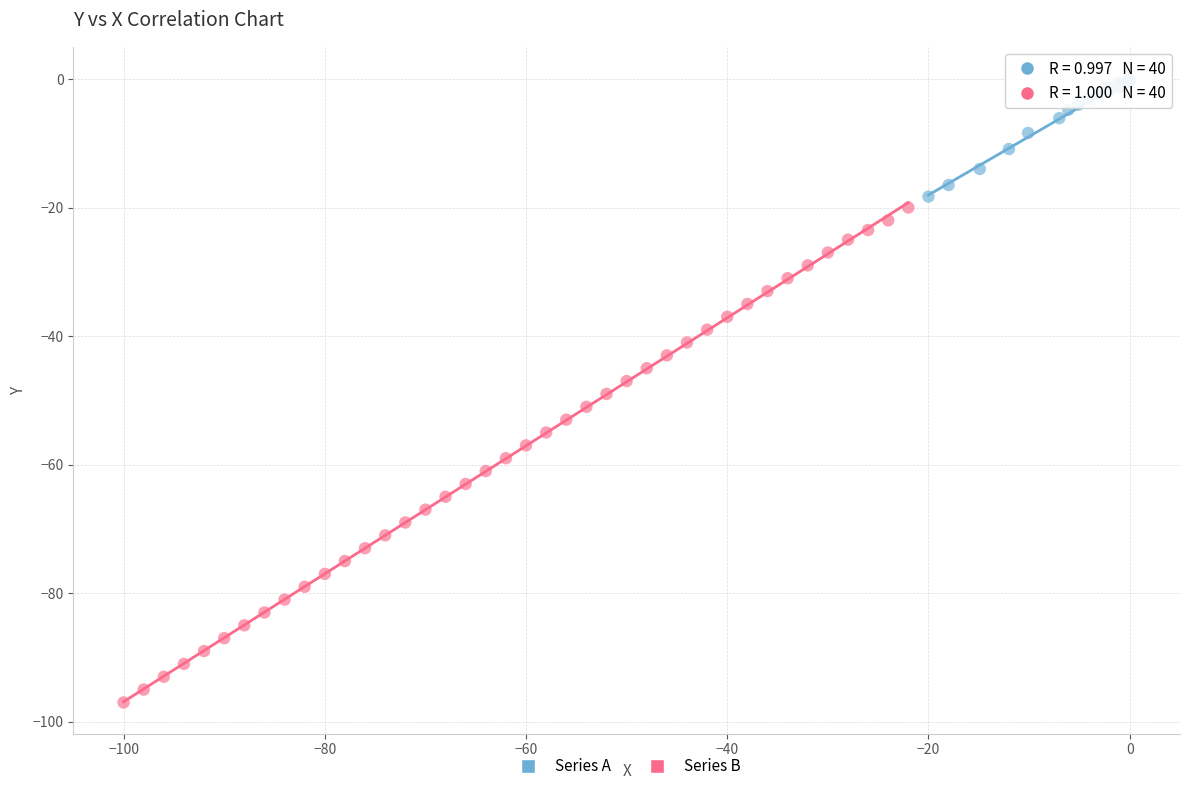

Which series reaches the minimum Y coordinate?

Series B